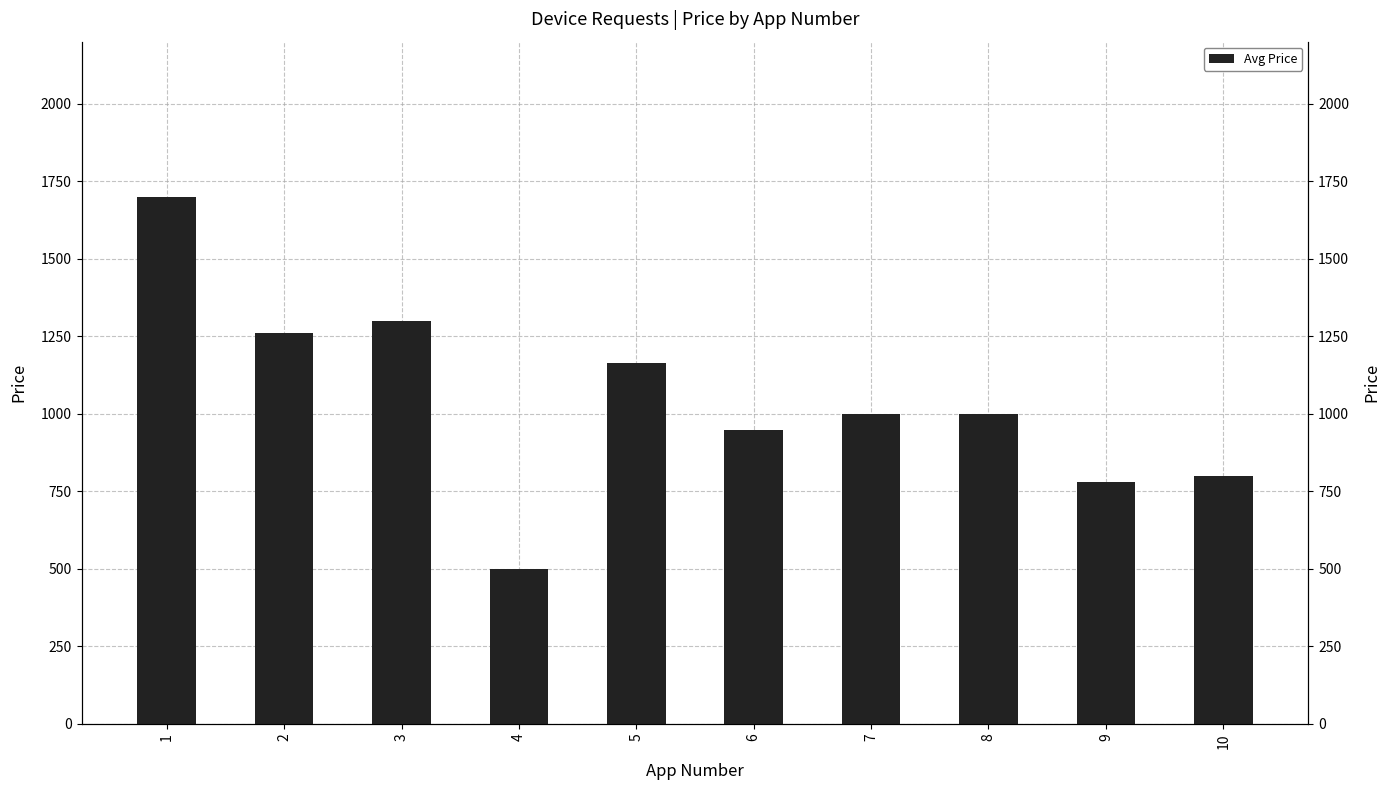

What is the sum of the values at 7 and 1?

2700.0